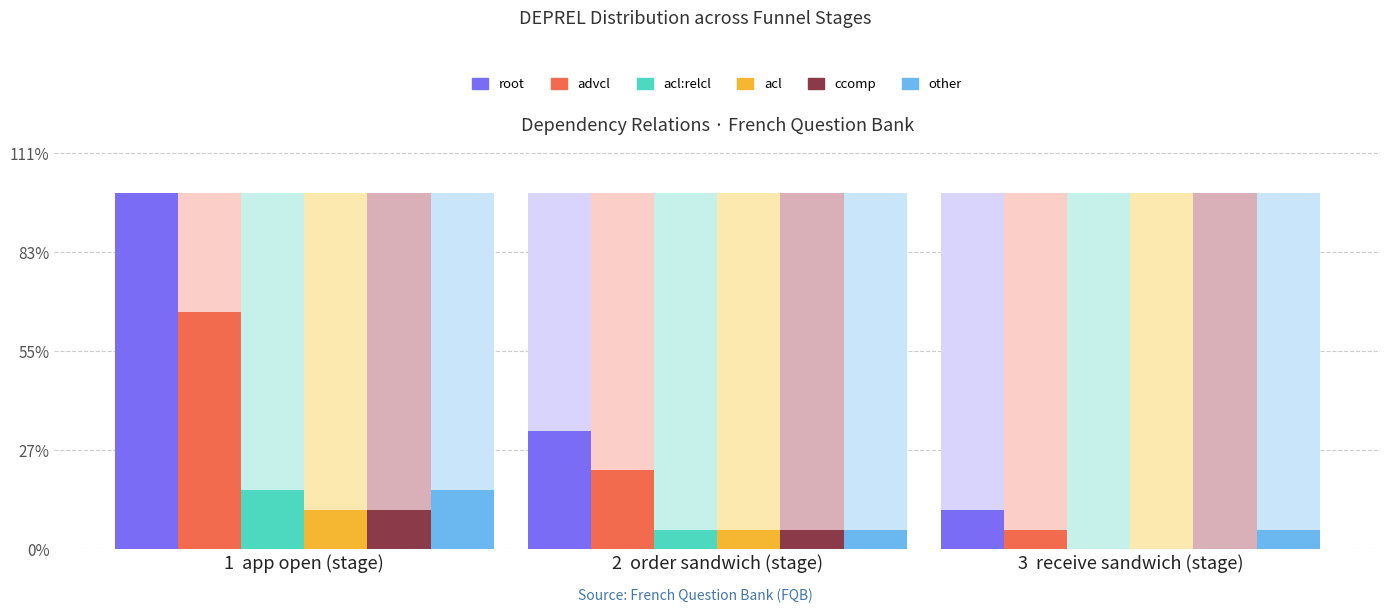

Rank the series at 1  app open (stage) from highest to lowest value.

root, advcl, acl:relcl, other, acl, ccomp